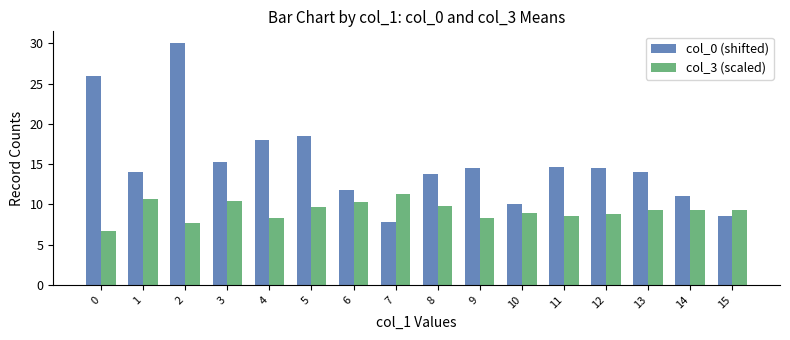

How many bars are there in total?

32